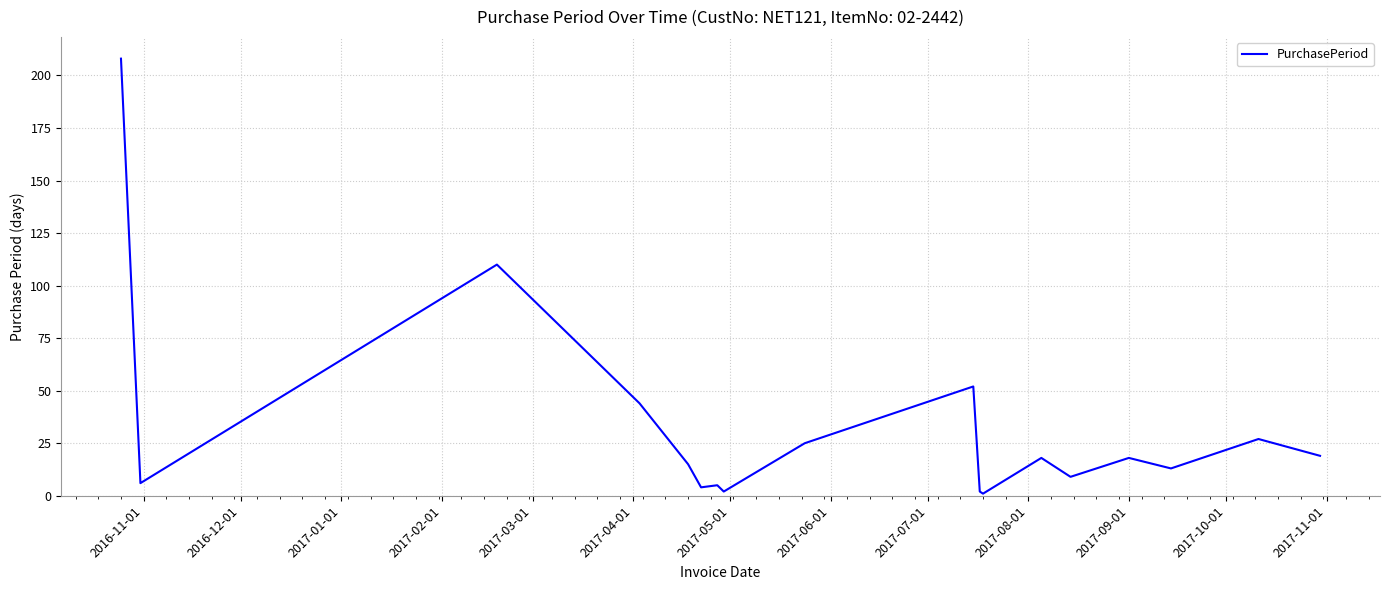

What is the greatest value displayed?

208